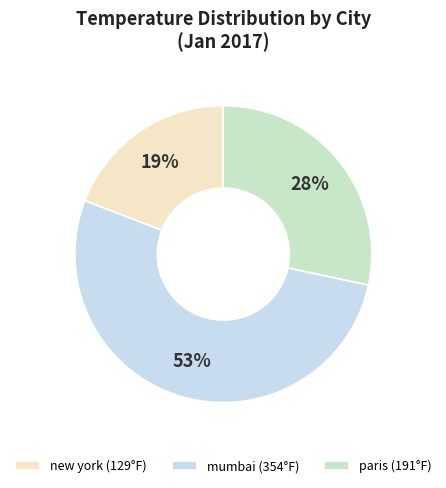

Is there any slice that represents more than half of the pie?

Yes